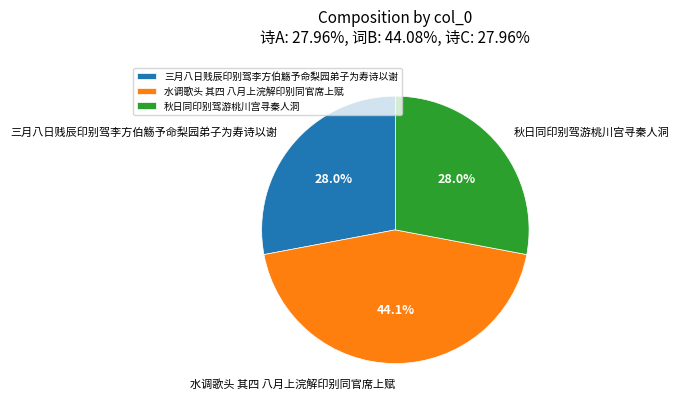

How many slices are in this pie chart?

3